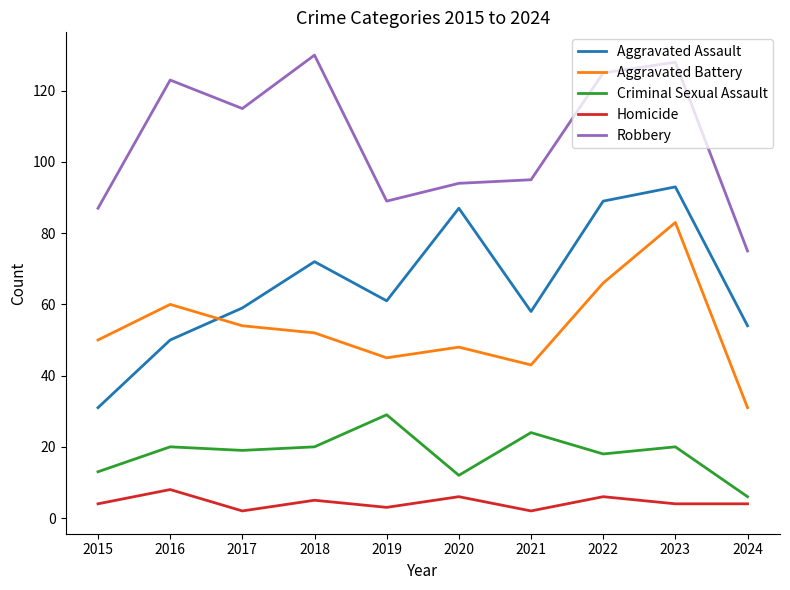

What is the average value of the Homicide series?

4